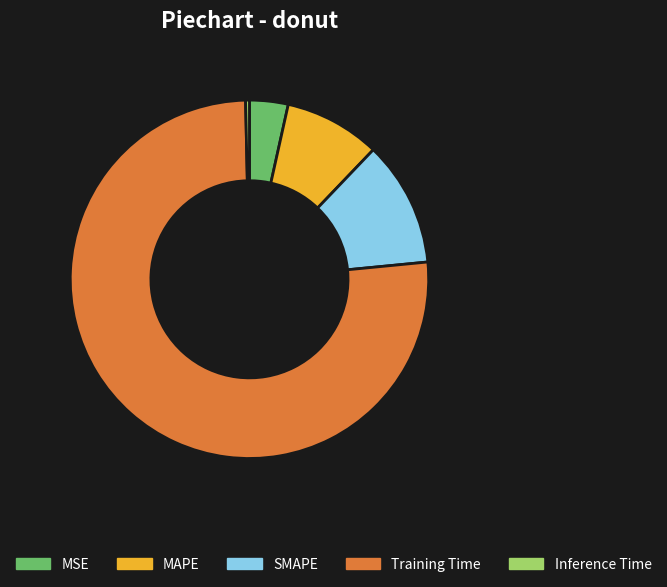

The Training Time slice represents 69% of the pie. True or false?

False